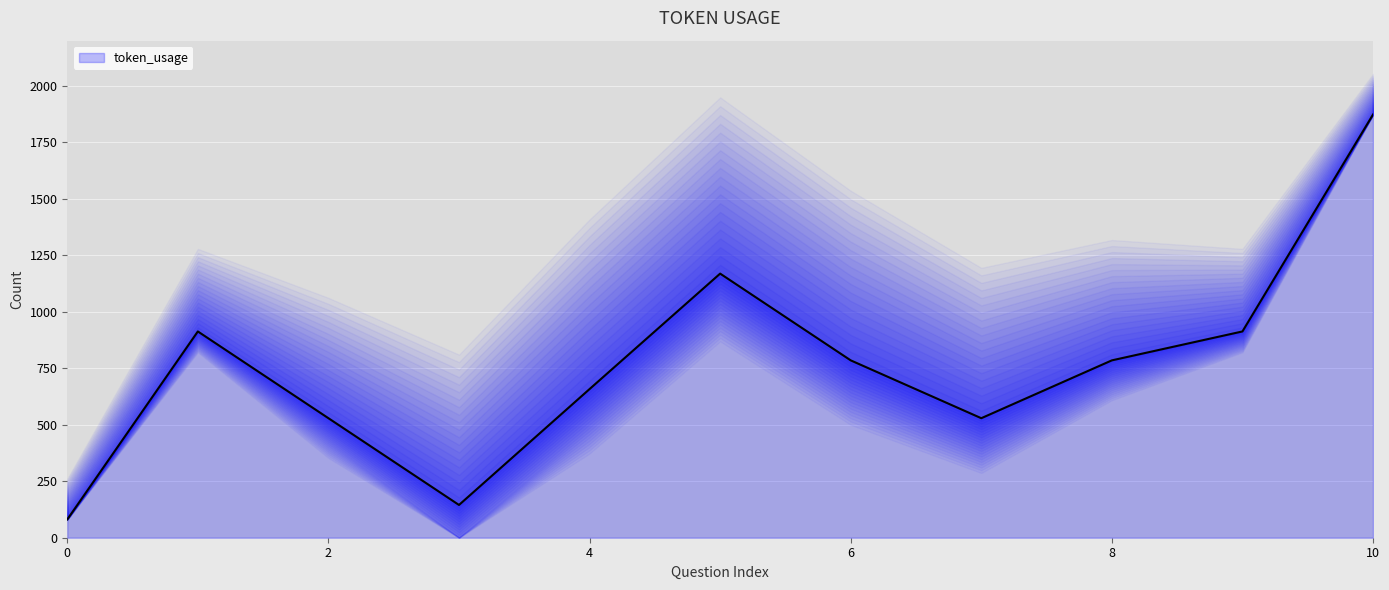

What is the greatest value displayed?

1873